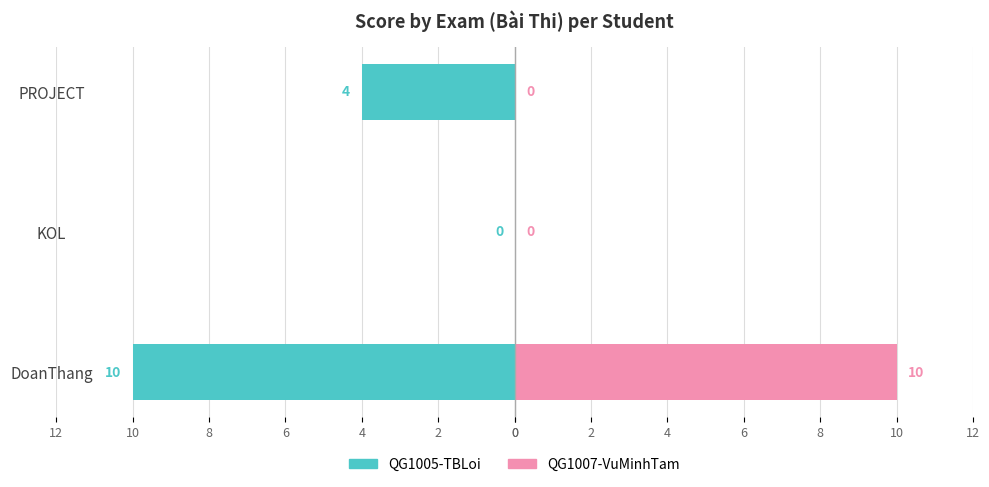

What is the total value across all series at PROJECT?

-4